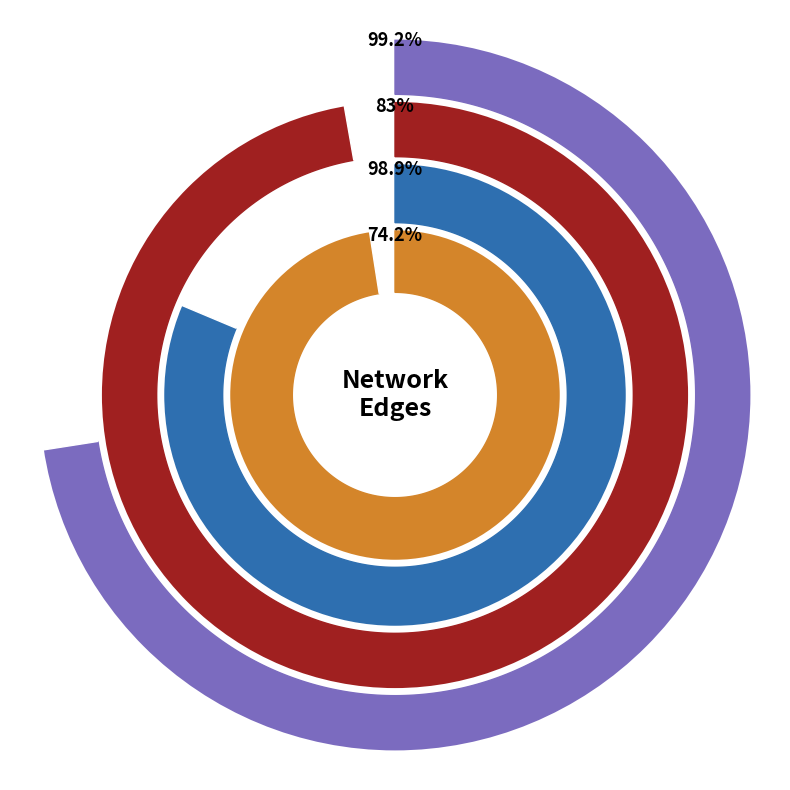

Does any single category account for the majority?

Yes